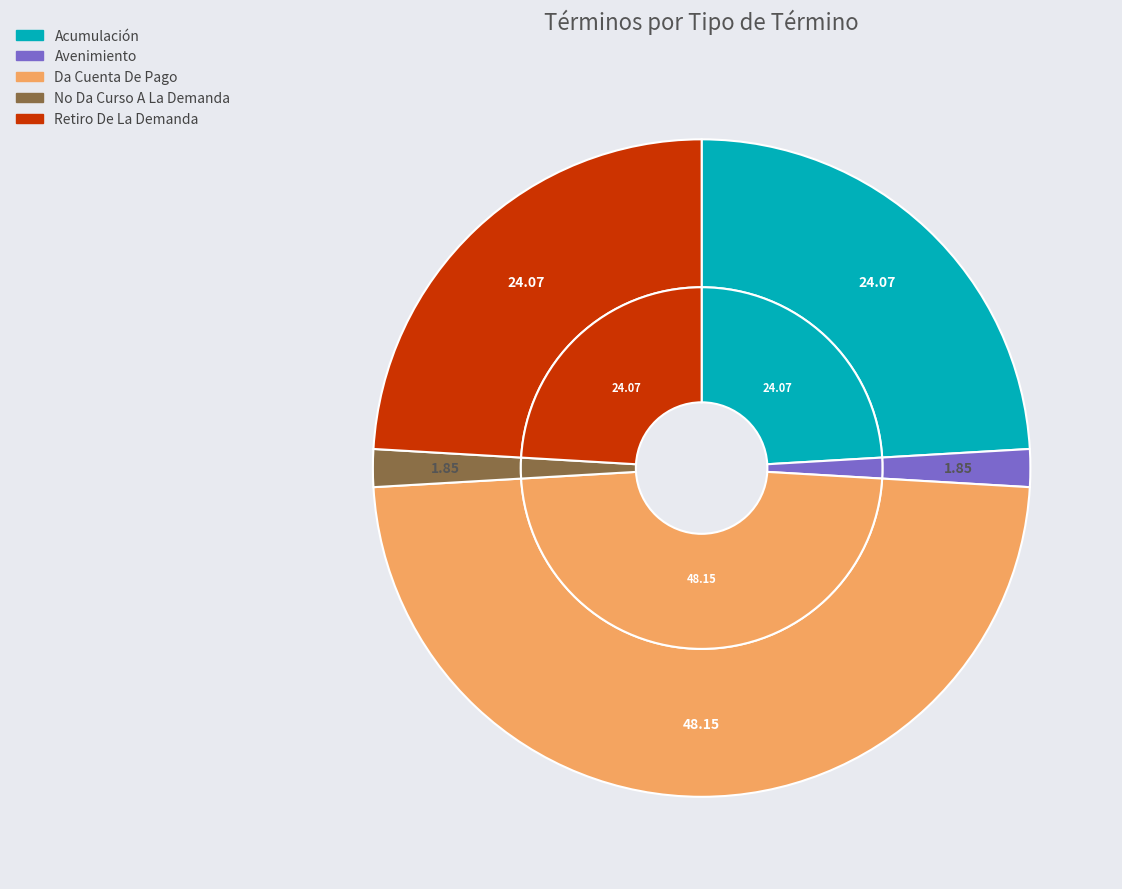

Which has a higher value, Da Cuenta De Pago or No Da Curso A La Demanda?

Da Cuenta De Pago